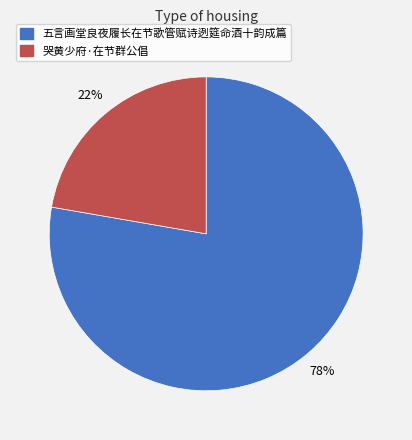

To the nearest percent, what percentage of the pie is 五言画堂良夜履长在节歌管赋诗迾筵命酒十韵成篇?

78%